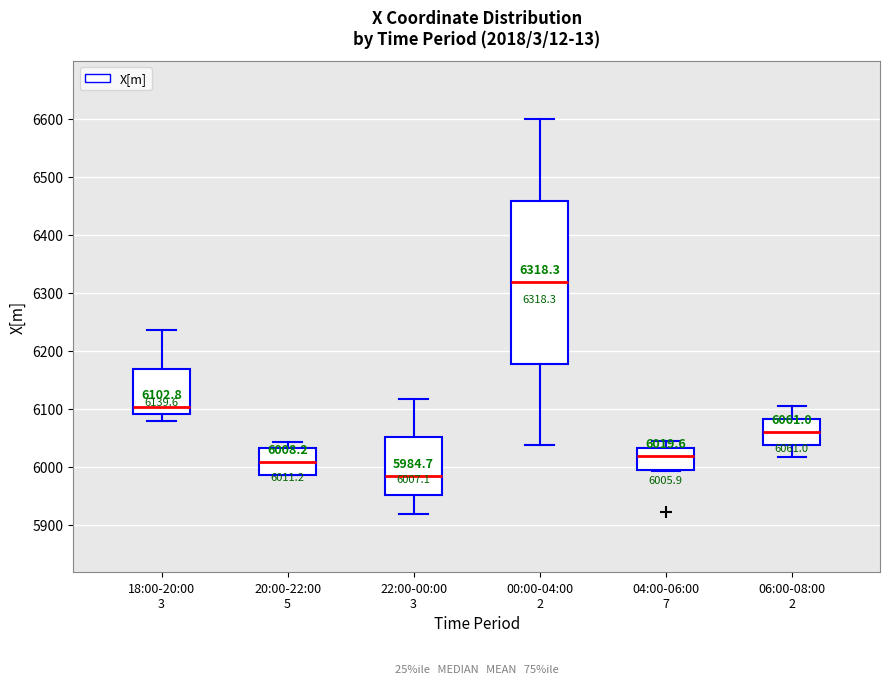

Which box's median line is the lowest?

22:00-00:00 3